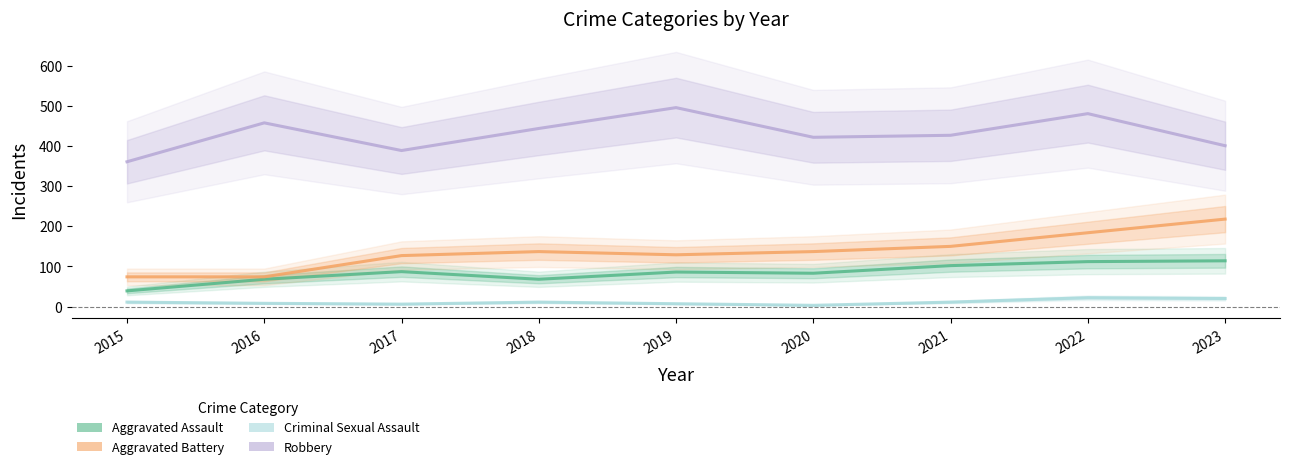

Rank the series by their maximum value, from highest to lowest.

Robbery, Aggravated Battery, Aggravated Assault, Criminal Sexual Assault